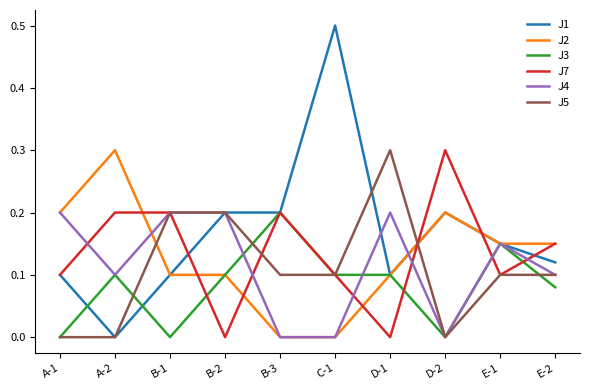

Count the number of categories in the chart.

10